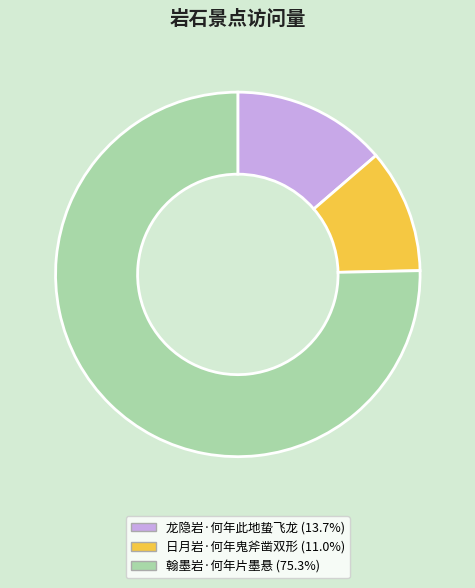

Combined, do 龙隐岩·何年此地蛰飞龙 and 翰墨岩·何年片墨悬 account for over 50%?

Yes